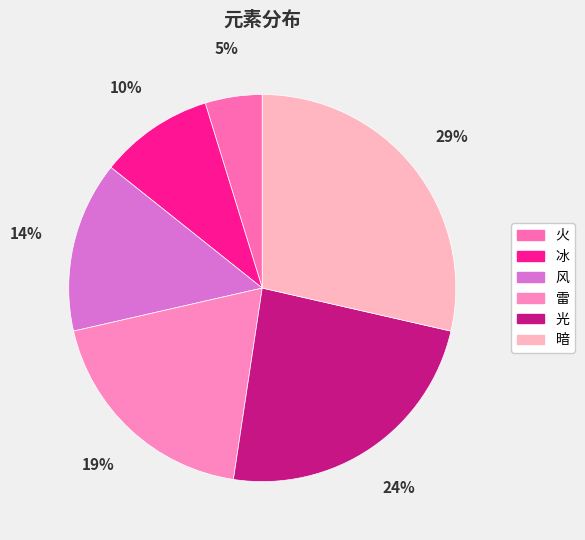

Which has a higher value, 风 or 雷?

雷